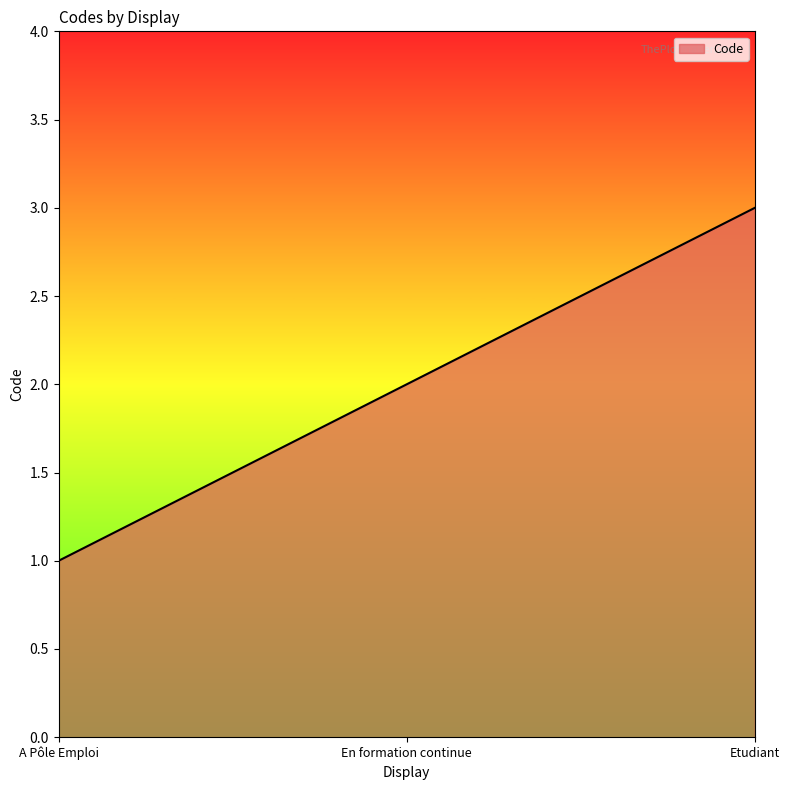

Which has a higher value, Etudiant or A Pôle Emploi?

Etudiant